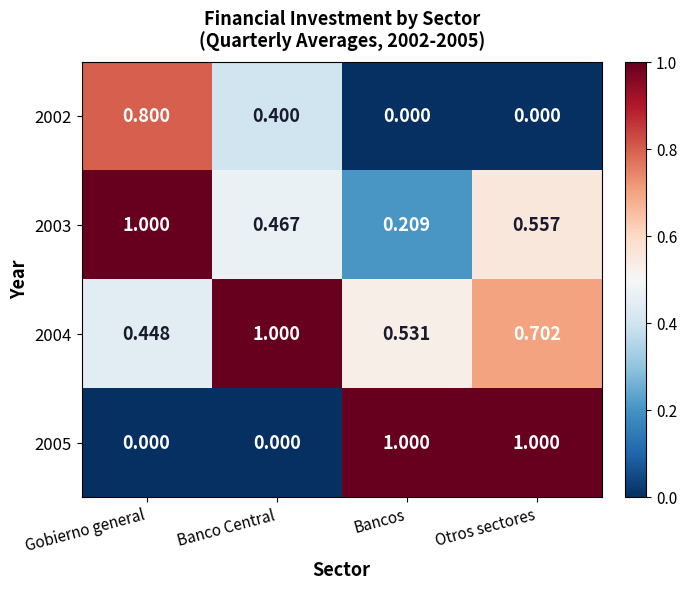

Which series changed the most between Gobierno general and Bancos?

2005